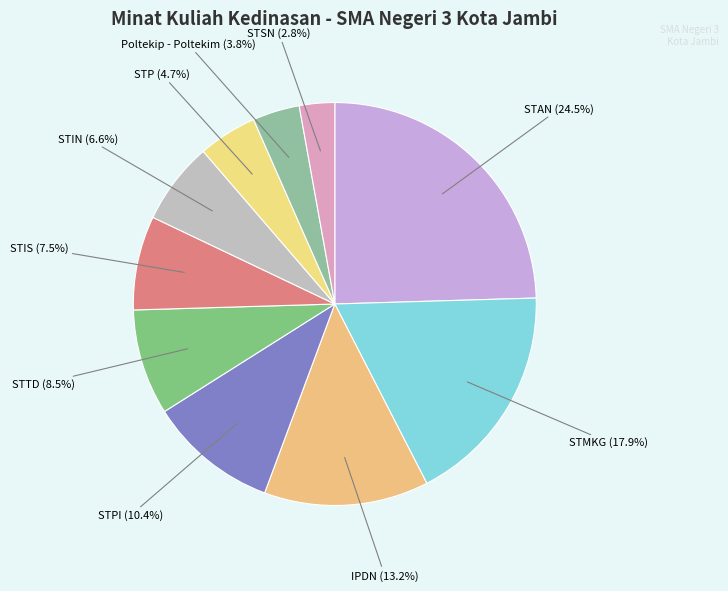

Count the number of slices in the pie.

10